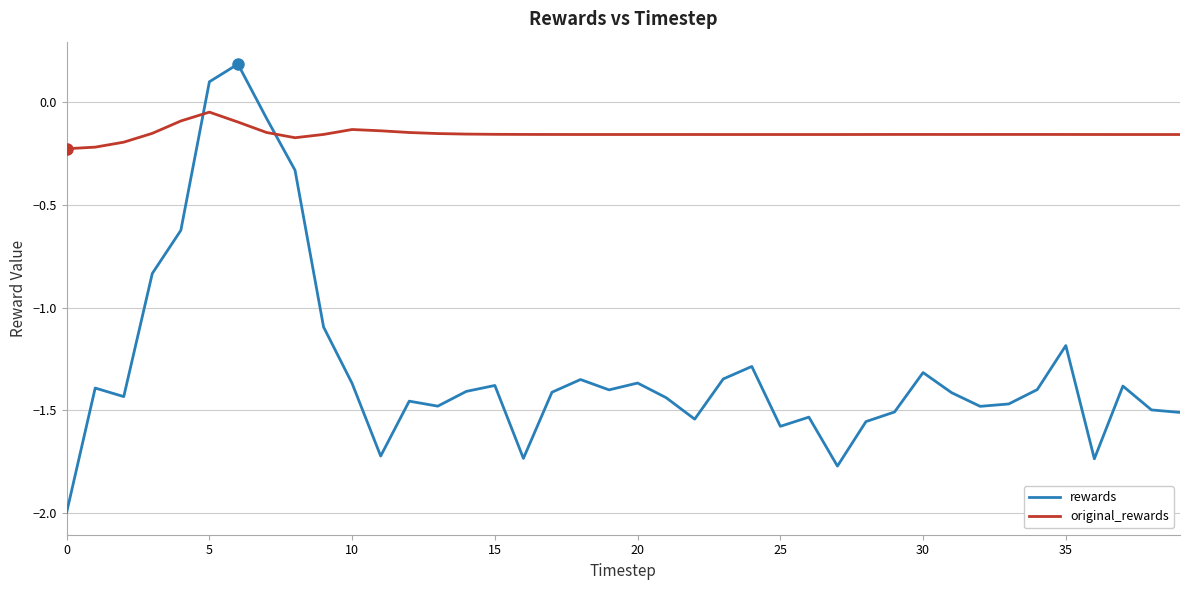

What is the greatest value displayed?

0.2